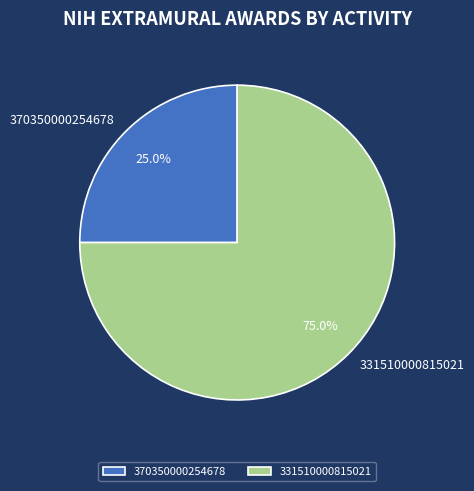

To the nearest percent, what percentage of the pie is 331510000815021?

75%